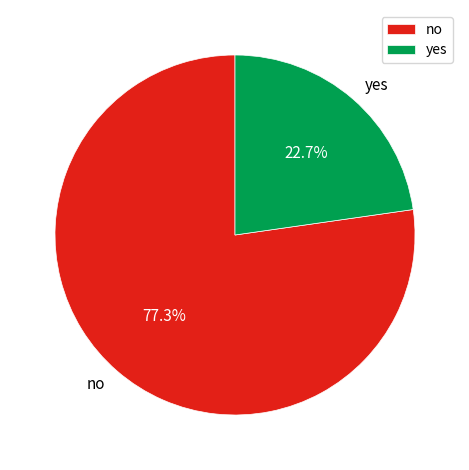

How many slices are in this pie chart?

2